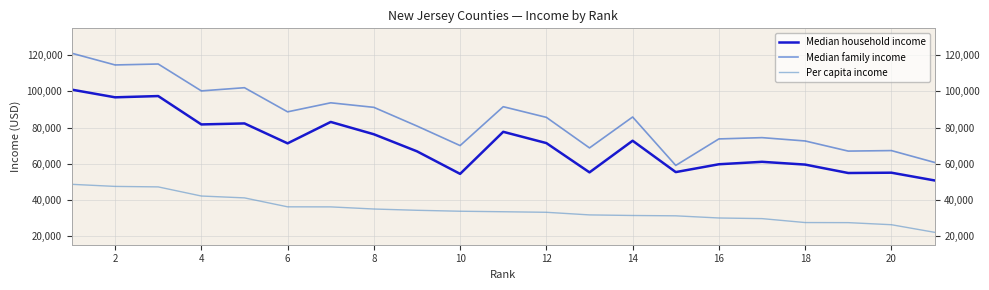

Is it true that Median family income equals 140599 at 14?

False